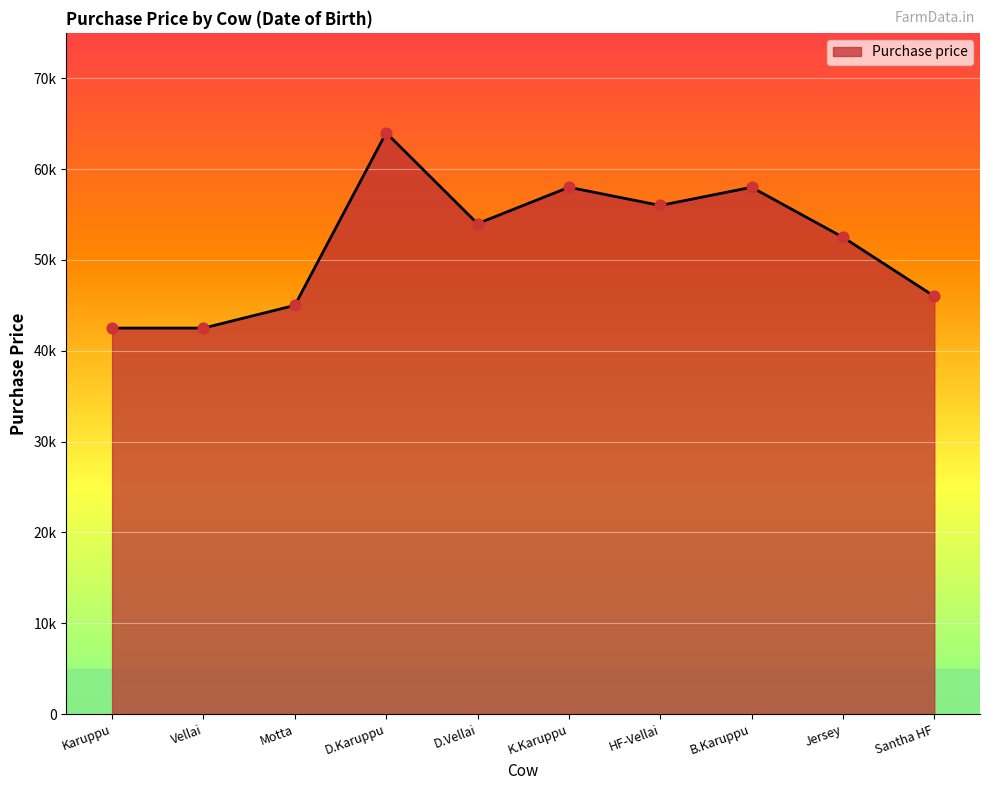

Does the chart have visible grid lines?

Yes